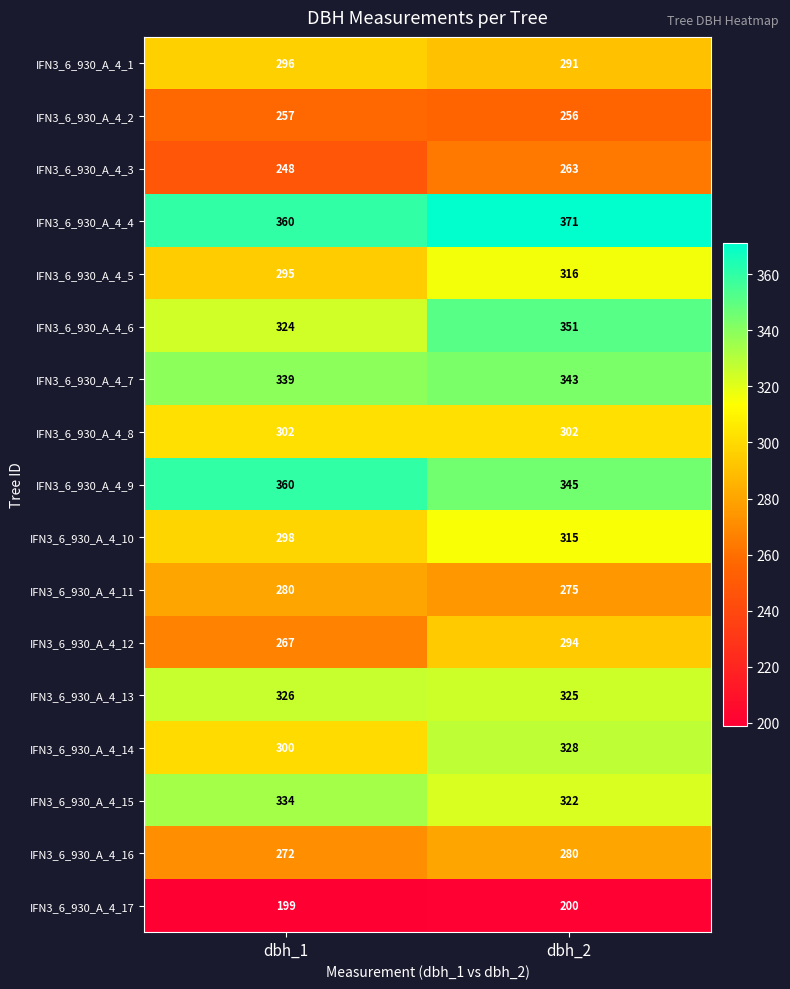

What is the total value across all series at dbh_2?

5177